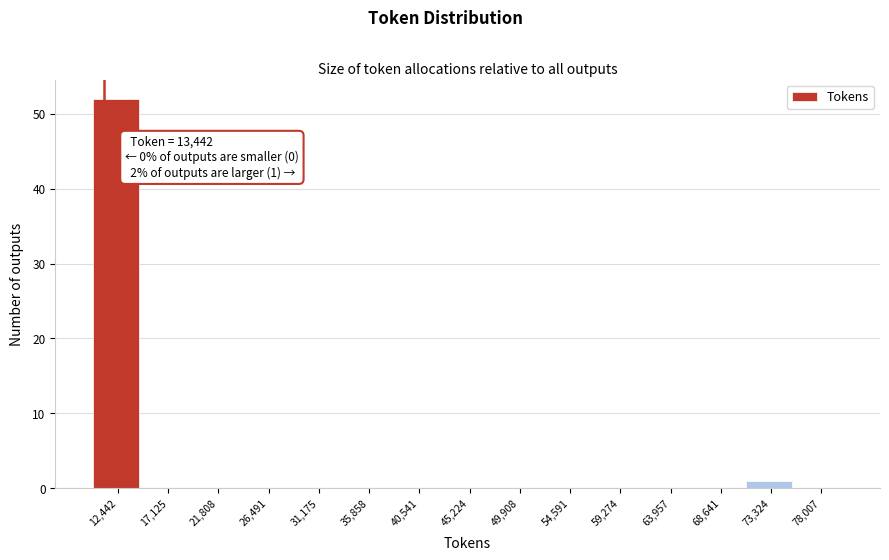

Reading left to right, transcribe all the data shown in this chart.

12,442=52	17,125=0	21,808=0	26,491=0	31,175=0	35,858=0	40,541=0	45,224=0	49,908=0	54,591=0	59,274=0	63,957=0	68,641=0	73,324=1	78,007=0